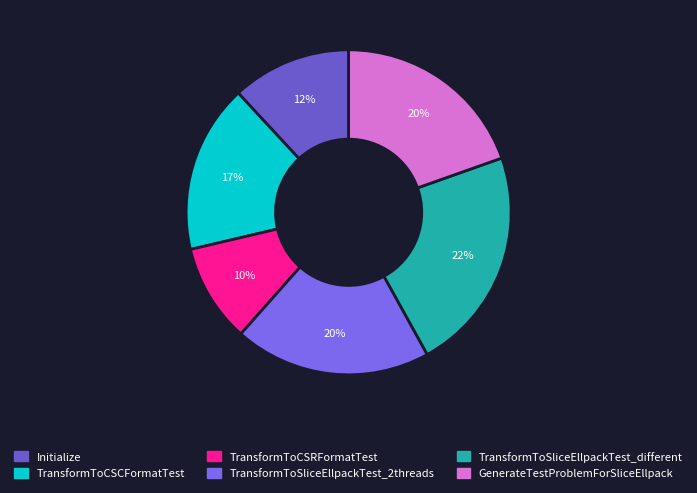

What is the ratio of the value at GenerateTestProblemForSliceEllpack to the value at Initialize?

1.6